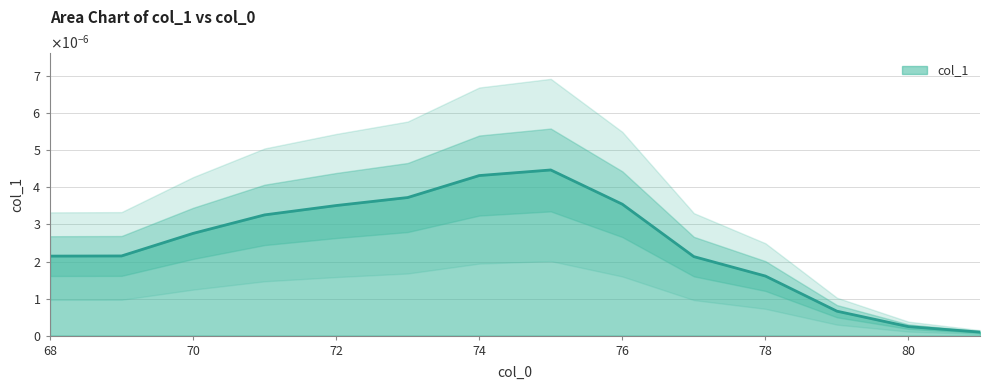

Does the chart have visible grid lines?

Yes